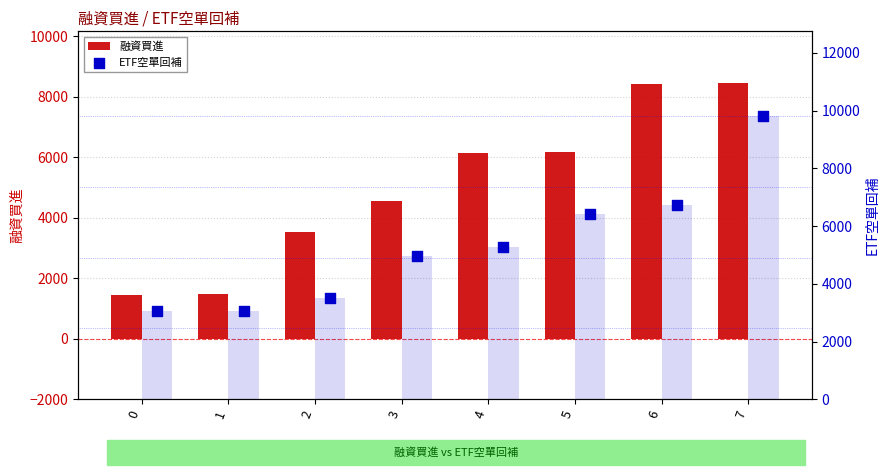

What are all the series names shown in the legend?

融資買進, ETF空單回補